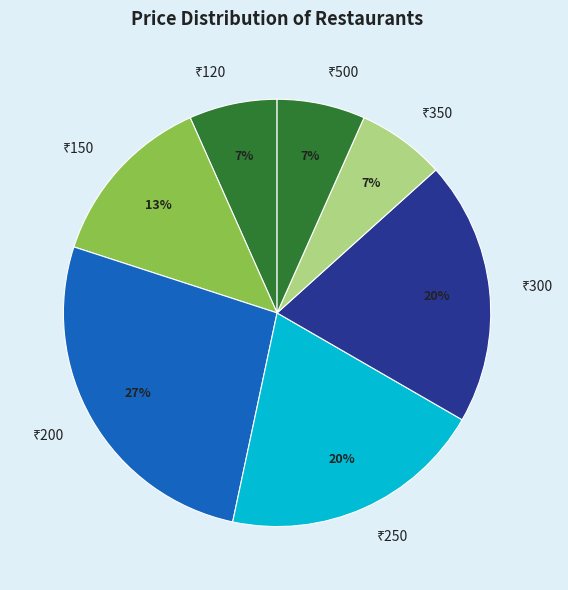

Is there a majority slice in this chart?

No